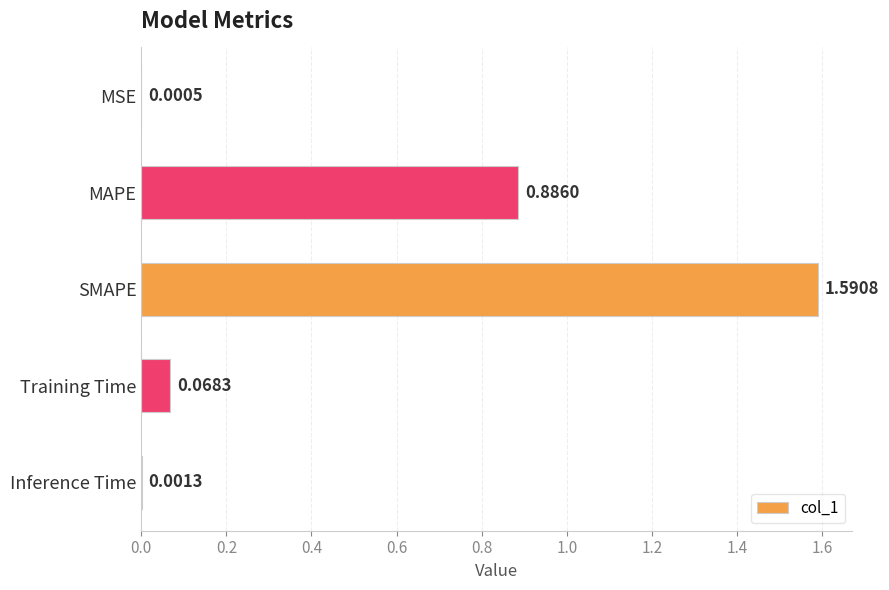

What is the sum of the values at Training Time and SMAPE?

1.7